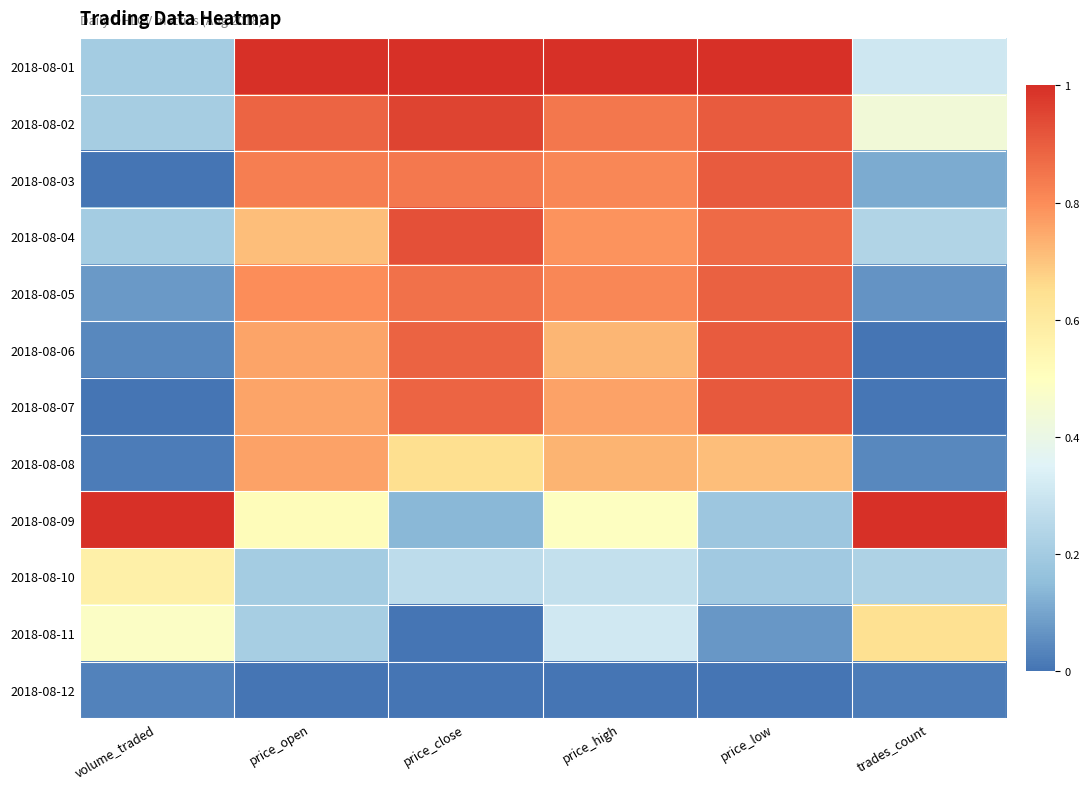

At how many categories does at least one series exceed 0?

6